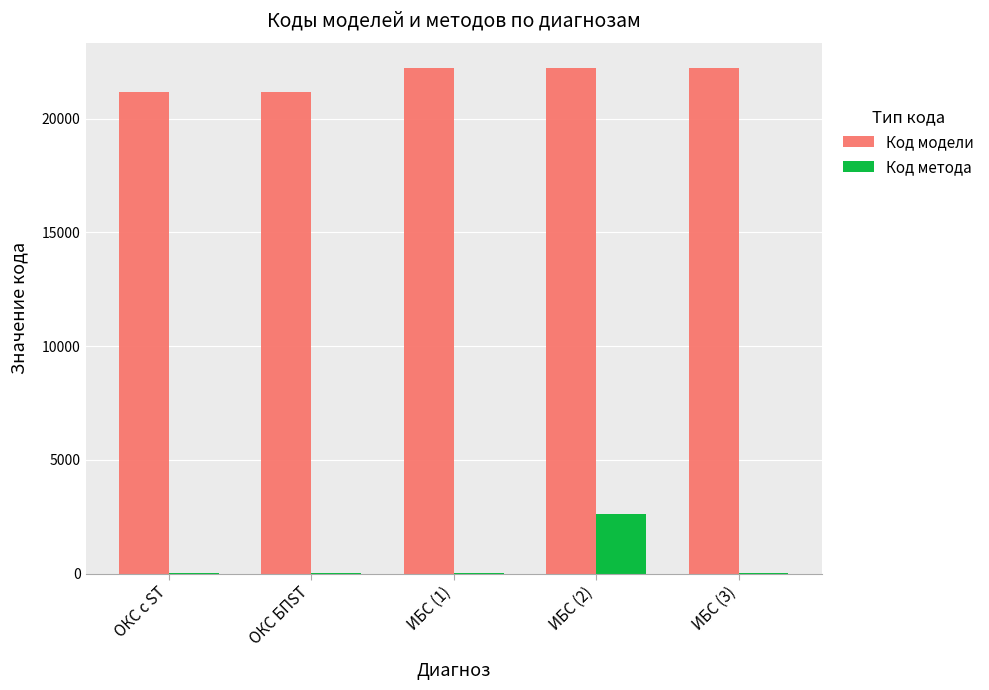

What is the highest value of the Код метода series?

2633